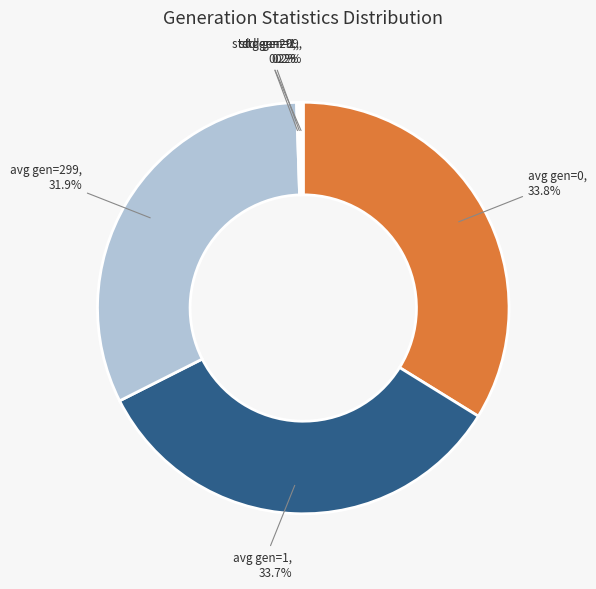

Does any single category account for the majority?

No